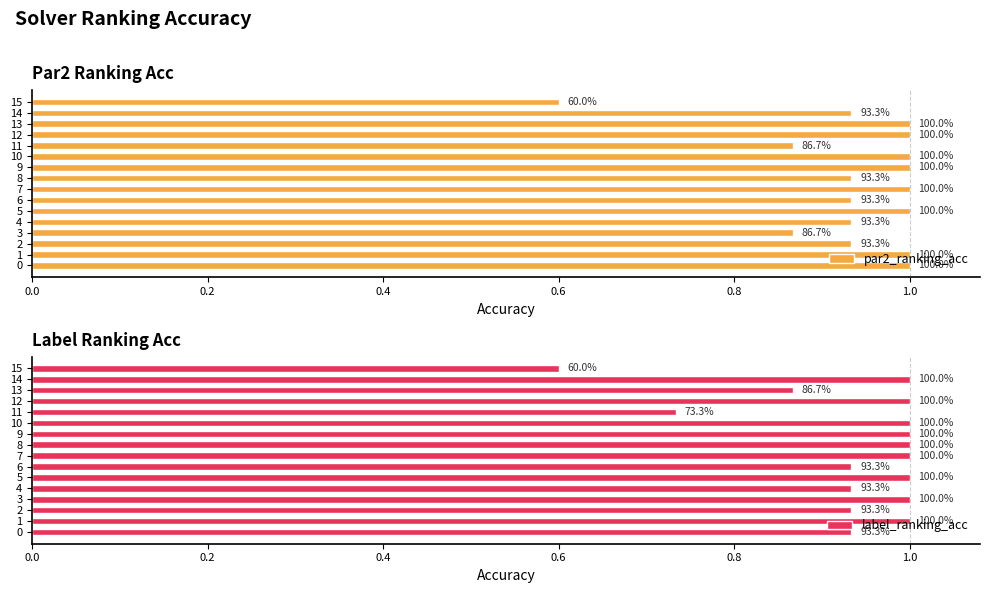

List the series in order of their overall mean, lowest first.

label_ranking_acc, par2_ranking_acc